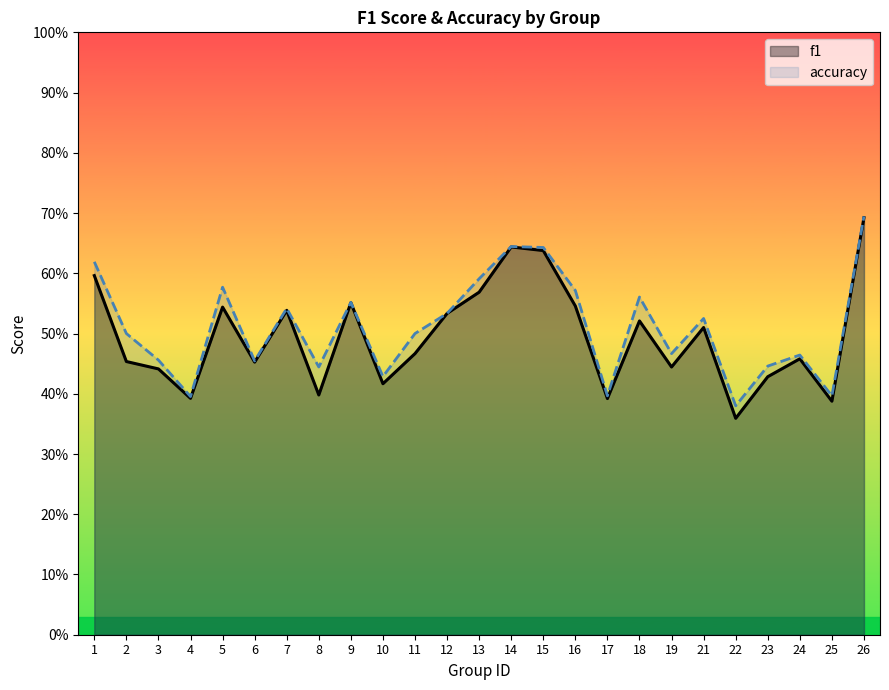

What are all the series names shown in the legend?

f1, accuracy